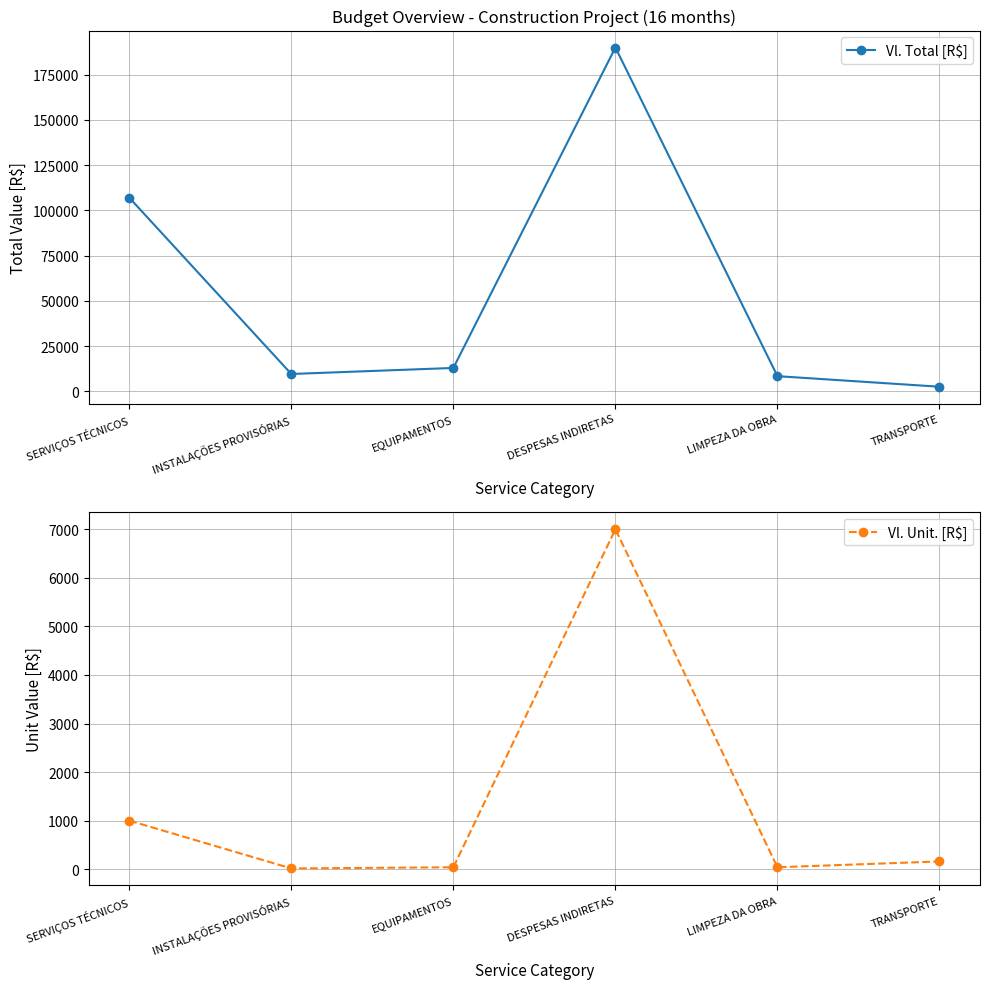

True or false: Vl. Total [R$] and Vl. Unit. [R$] intersect in this chart.

False